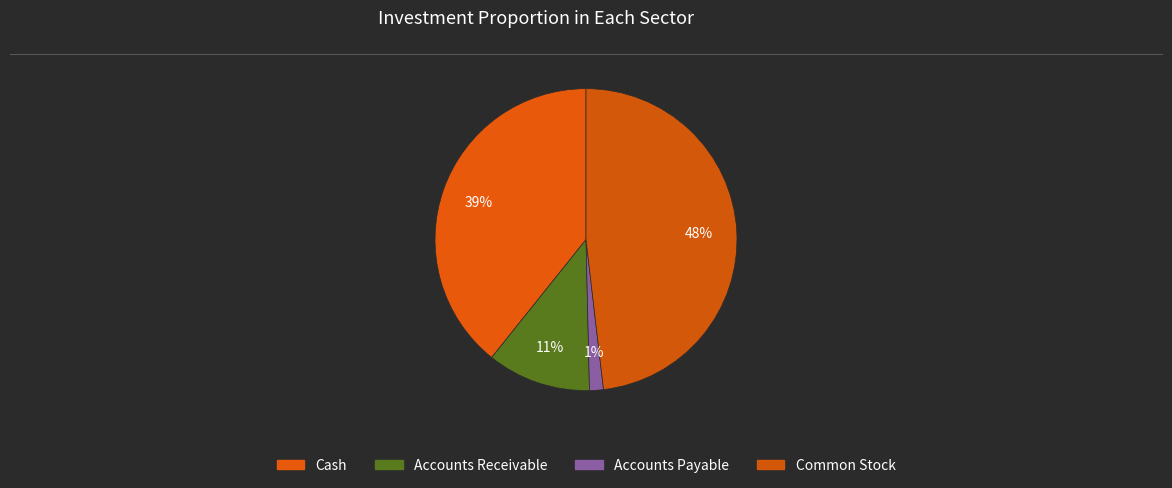

Is the sum of Accounts Receivable and Common Stock greater than half?

Yes